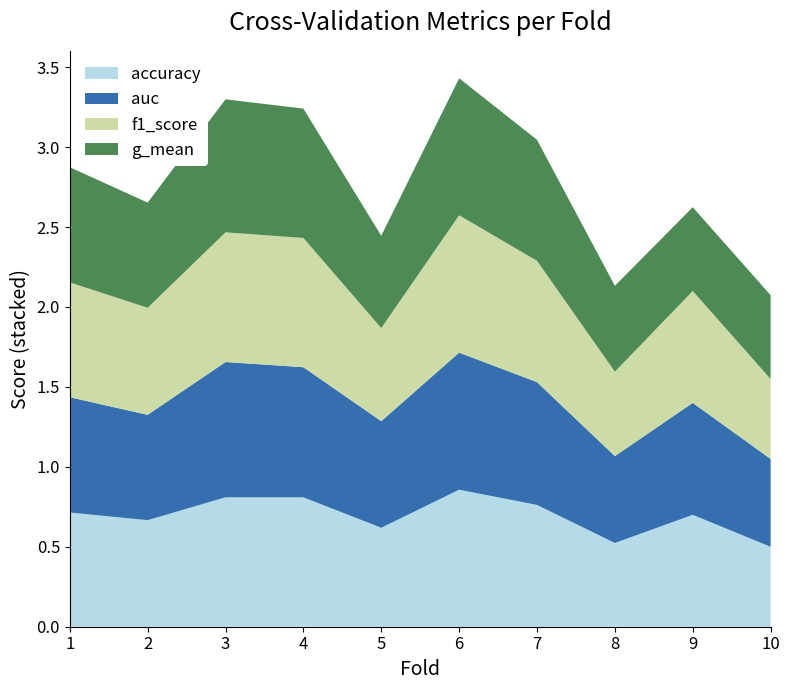

Reading left to right, transcribe all the data shown in this chart.

accuracy: 1=0.7	2=0.7	3=0.8	4=0.8	5=0.6	6=0.9	7=0.8	8=0.5	9=0.7	10=0.5
auc: 1=0.7	2=0.7	3=0.8	4=0.8	5=0.7	6=0.9	7=0.8	8=0.5	9=0.7	10=0.5
f1_score: 1=0.7	2=0.7	3=0.8	4=0.8	5=0.6	6=0.9	7=0.8	8=0.5	9=0.7	10=0.5
g_mean: 1=0.7	2=0.7	3=0.8	4=0.8	5=0.6	6=0.9	7=0.8	8=0.5	9=0.5	10=0.5